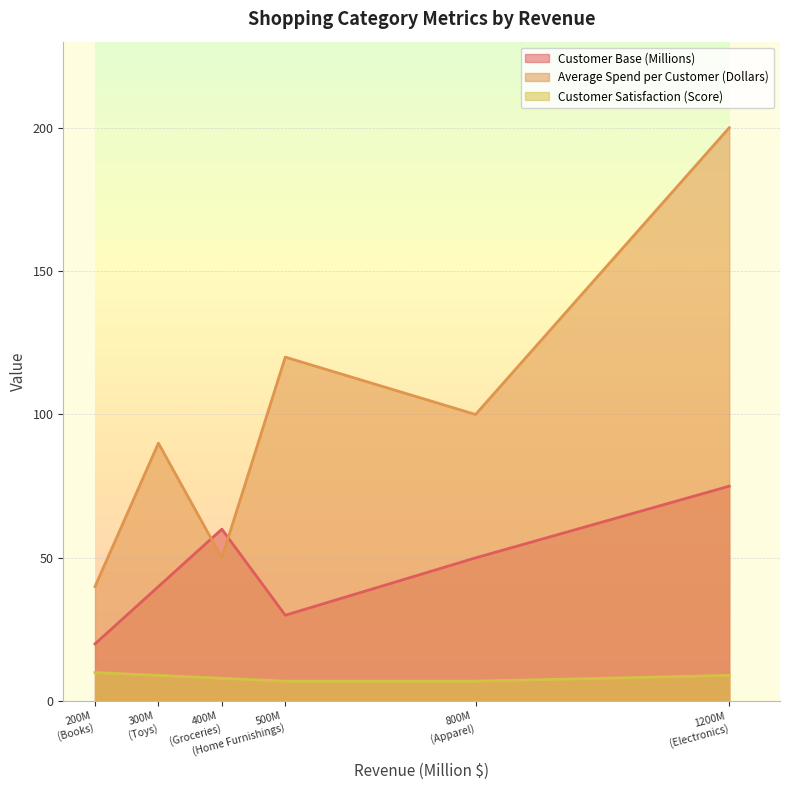

Which has a higher value, Apparel or Books?

Apparel